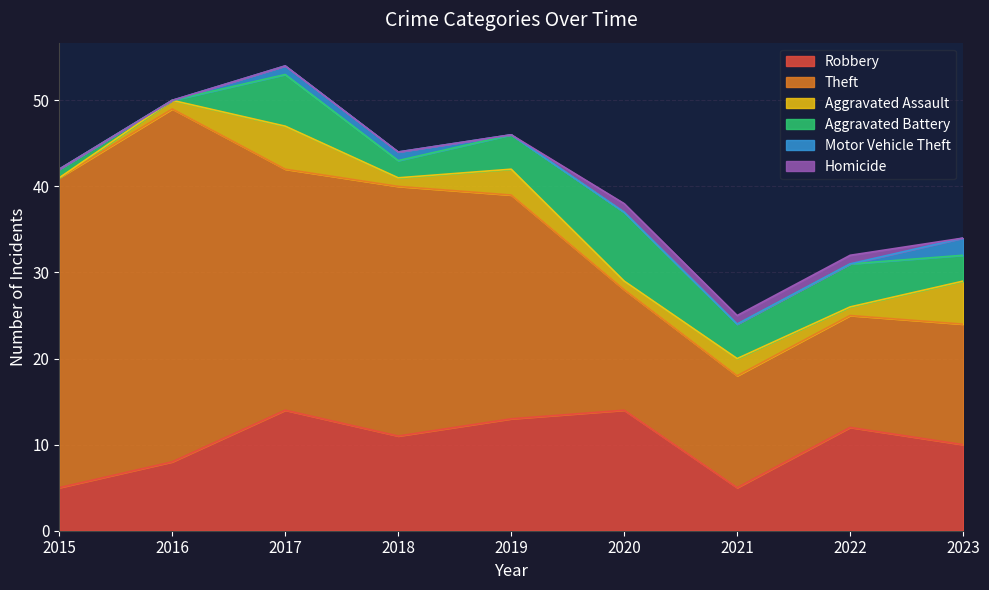

Rank the series by their maximum value, from highest to lowest.

Theft, Robbery, Aggravated Battery, Aggravated Assault, Motor Vehicle Theft, Homicide